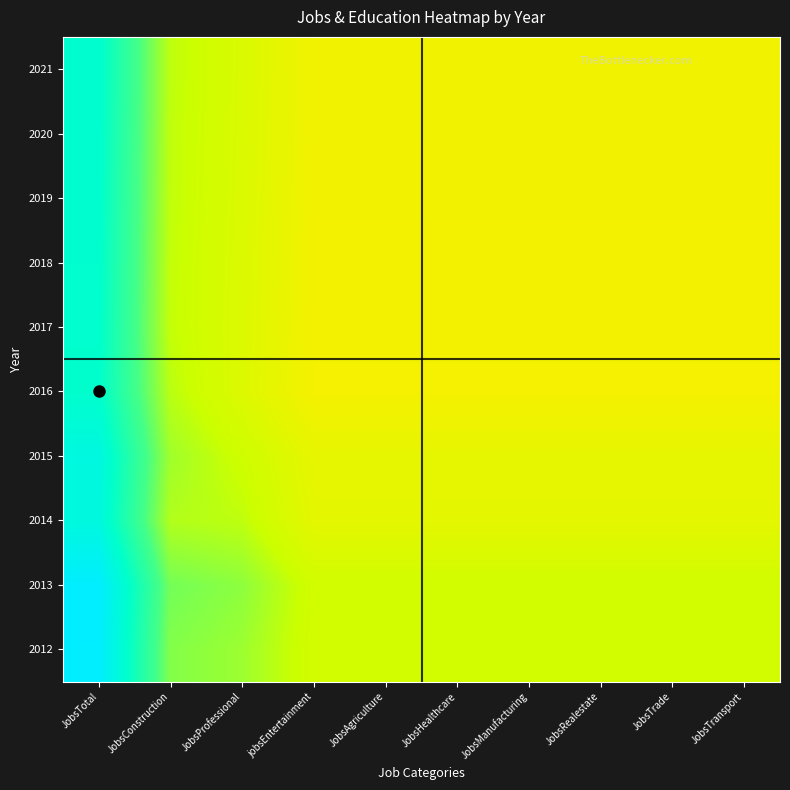

Reading left to right, extract all data points from this chart.

2012: JobsTotal=1.0	JobsConstruction=0.7	JobsProfessional=0.7	jobsEntertainment=0.6	JobsAgriculture=0.6	JobsHealthcare=0.6	JobsManufacturing=0.6	JobsRealestate=0.6	JobsTrade=0.6	JobsTransport=0.6
2013: JobsTotal=1.0	JobsConstruction=0.7	JobsProfessional=0.7	jobsEntertainment=0.6	JobsAgriculture=0.6	JobsHealthcare=0.6	JobsManufacturing=0.6	JobsRealestate=0.6	JobsTrade=0.6	JobsTransport=0.6
2014: JobsTotal=0.9	JobsConstruction=0.6	JobsProfessional=0.6	jobsEntertainment=0.6	JobsAgriculture=0.6	JobsHealthcare=0.6	JobsManufacturing=0.6	JobsRealestate=0.6	JobsTrade=0.6	JobsTransport=0.6
2015: JobsTotal=0.9	JobsConstruction=0.7	JobsProfessional=0.6	jobsEntertainment=0.6	JobsAgriculture=0.6	JobsHealthcare=0.6	JobsManufacturing=0.6	JobsRealestate=0.6	JobsTrade=0.6	JobsTransport=0.6
2016: JobsTotal=0.9	JobsConstruction=0.6	JobsProfessional=0.6	jobsEntertainment=0.5	JobsAgriculture=0.5	JobsHealthcare=0.5	JobsManufacturing=0.5	JobsRealestate=0.5	JobsTrade=0.5	JobsTransport=0.5
2017: JobsTotal=0.9	JobsConstruction=0.6	JobsProfessional=0.6	jobsEntertainment=0.5	JobsAgriculture=0.5	JobsHealthcare=0.5	JobsManufacturing=0.5	JobsRealestate=0.5	JobsTrade=0.5	JobsTransport=0.5
2018: JobsTotal=0.9	JobsConstruction=0.6	JobsProfessional=0.6	jobsEntertainment=0.5	JobsAgriculture=0.5	JobsHealthcare=0.5	JobsManufacturing=0.5	JobsRealestate=0.5	JobsTrade=0.5	JobsTransport=0.5
2019: JobsTotal=0.9	JobsConstruction=0.6	JobsProfessional=0.6	jobsEntertainment=0.5	JobsAgriculture=0.5	JobsHealthcare=0.5	JobsManufacturing=0.5	JobsRealestate=0.5	JobsTrade=0.5	JobsTransport=0.5
2020: JobsTotal=0.9	JobsConstruction=0.6	JobsProfessional=0.6	jobsEntertainment=0.5	JobsAgriculture=0.5	JobsHealthcare=0.5	JobsManufacturing=0.5	JobsRealestate=0.5	JobsTrade=0.5	JobsTransport=0.5
2021: JobsTotal=0.9	JobsConstruction=0.6	JobsProfessional=0.6	jobsEntertainment=0.5	JobsAgriculture=0.5	JobsHealthcare=0.5	JobsManufacturing=0.5	JobsRealestate=0.5	JobsTrade=0.5	JobsTransport=0.5